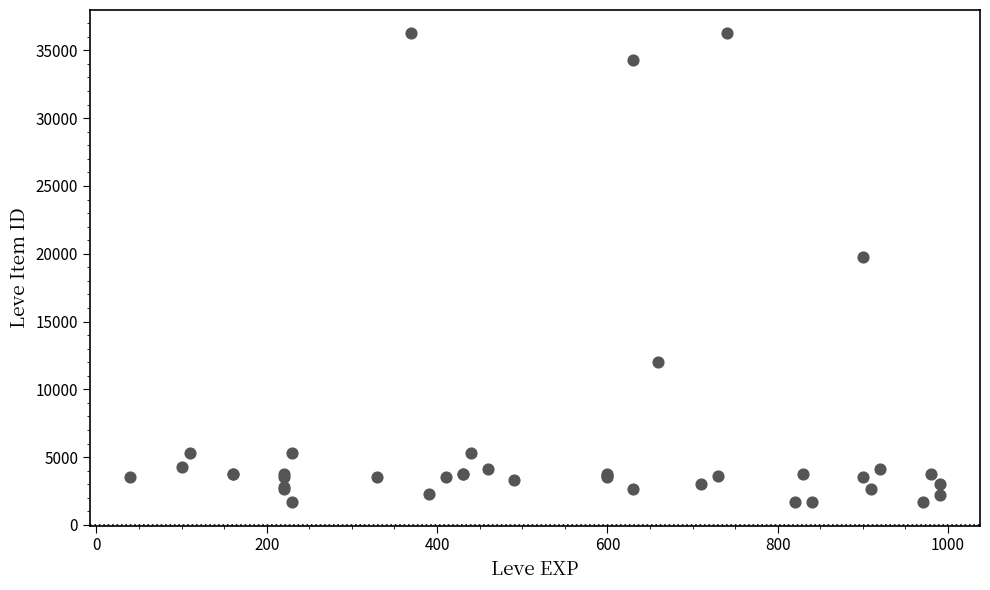

What Y value in the scatter plot is closest to 18967?

19744